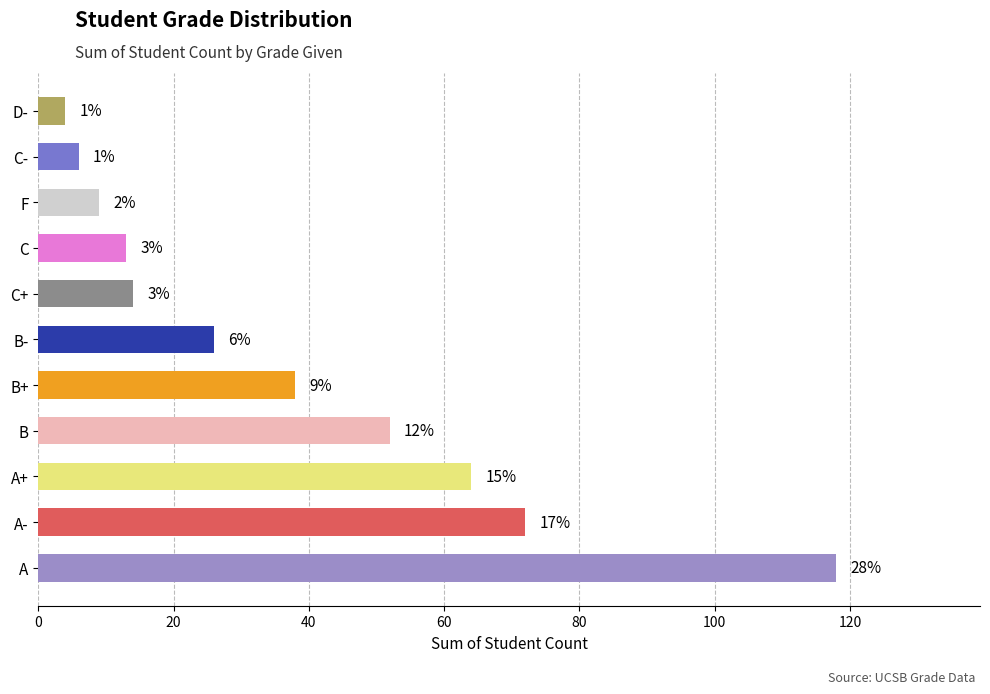

How many bars are there in total?

11